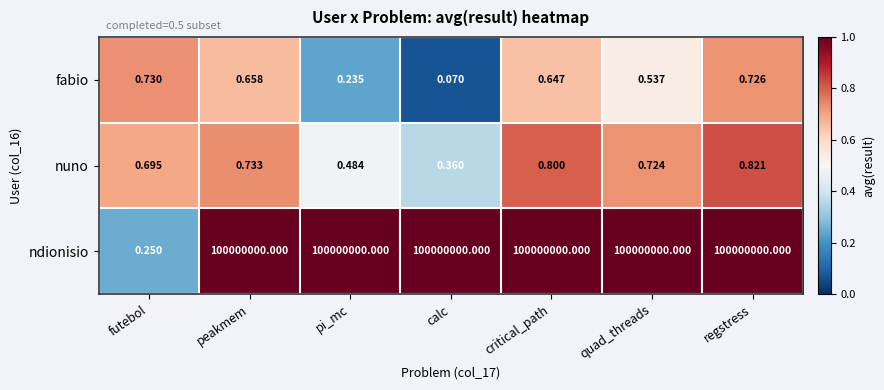

Is the value of fabio at calc greater than the value of ndionisio at calc?

No